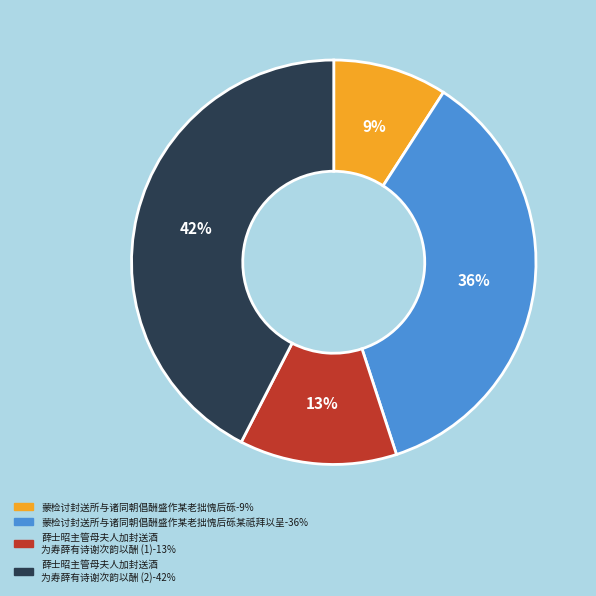

Is there any slice that represents more than half of the pie?

No